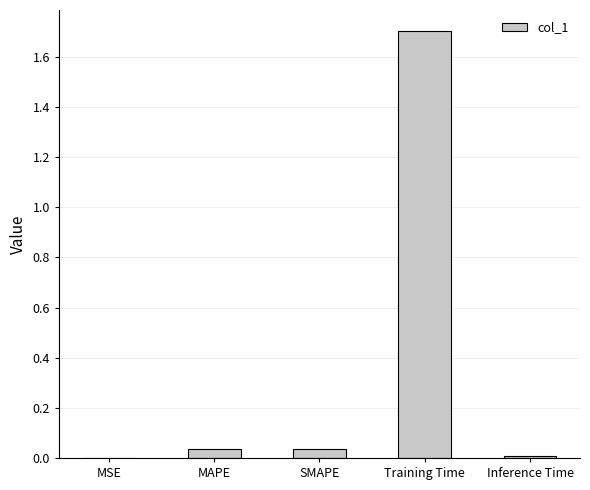

The value at SMAPE is 0.0. True or false?

True